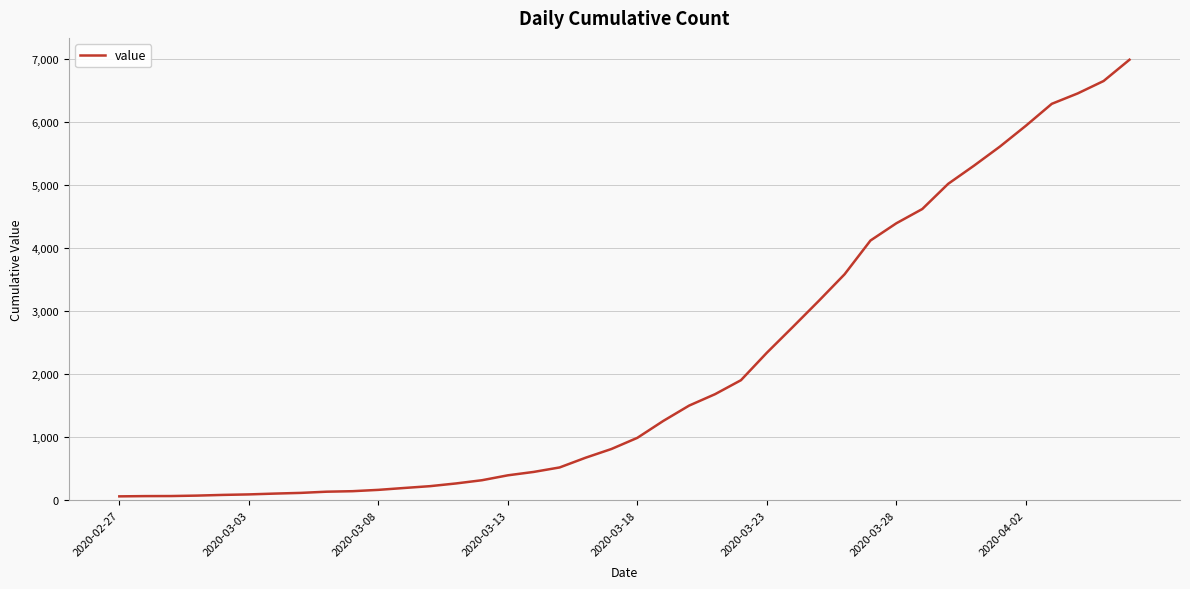

How many lines are shown in the chart?

1